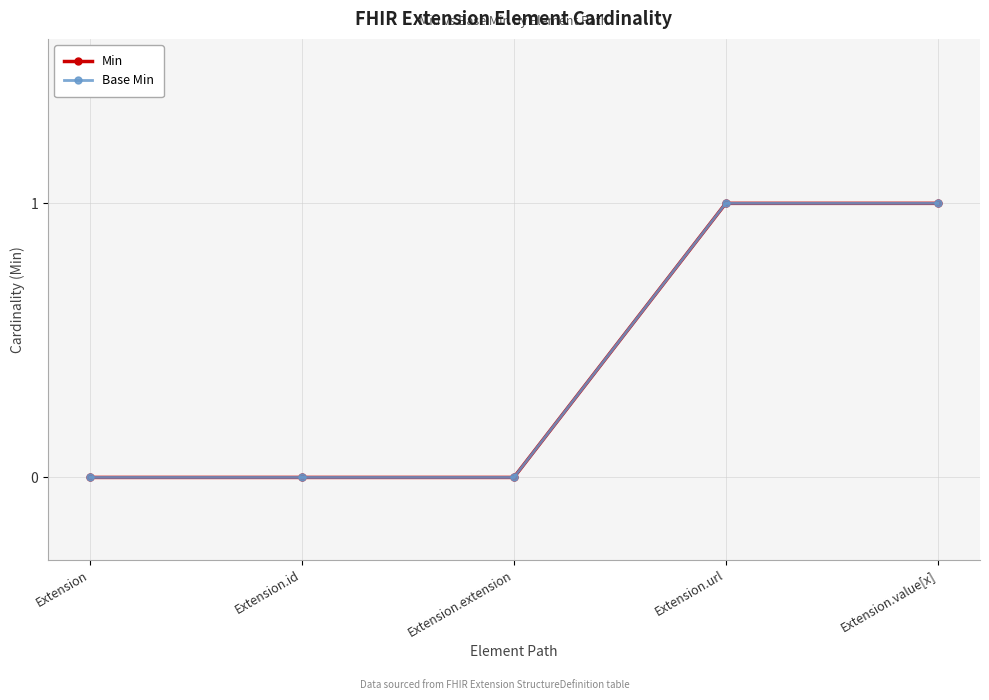

The value of Base Min at Extension.extension is 0. True or false?

True